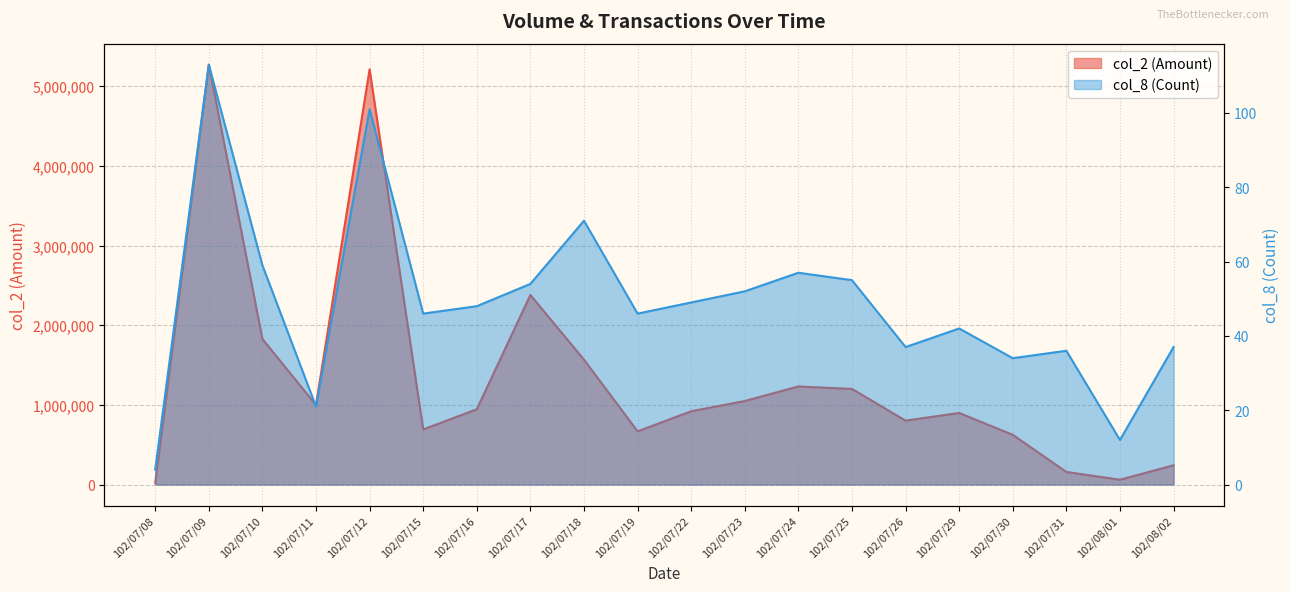

Reading right to left, list all the values displayed in this chart.

col_2: 241600	60580	158320	624070	898930	802210	1200280	1231390	1048420	919960	668300	1567350	2379440	945730	691520	5212180	998140	1826930	5270820	19750
col_8: 37	12	36	34	42	37	55	57	52	49	46	71	54	48	46	101	21	59	113	4